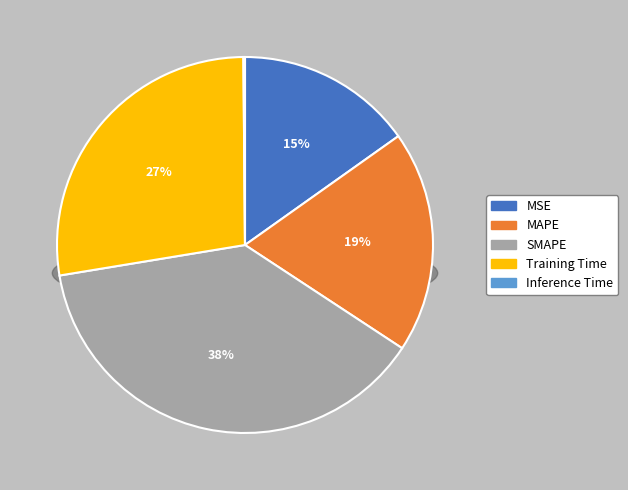

Does any single category account for the majority?

No